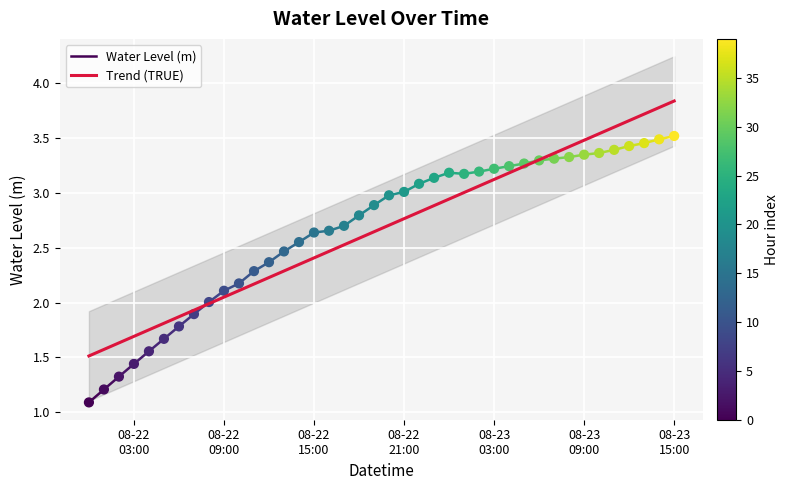

What is the range of Y values (max minus min)?

2.4